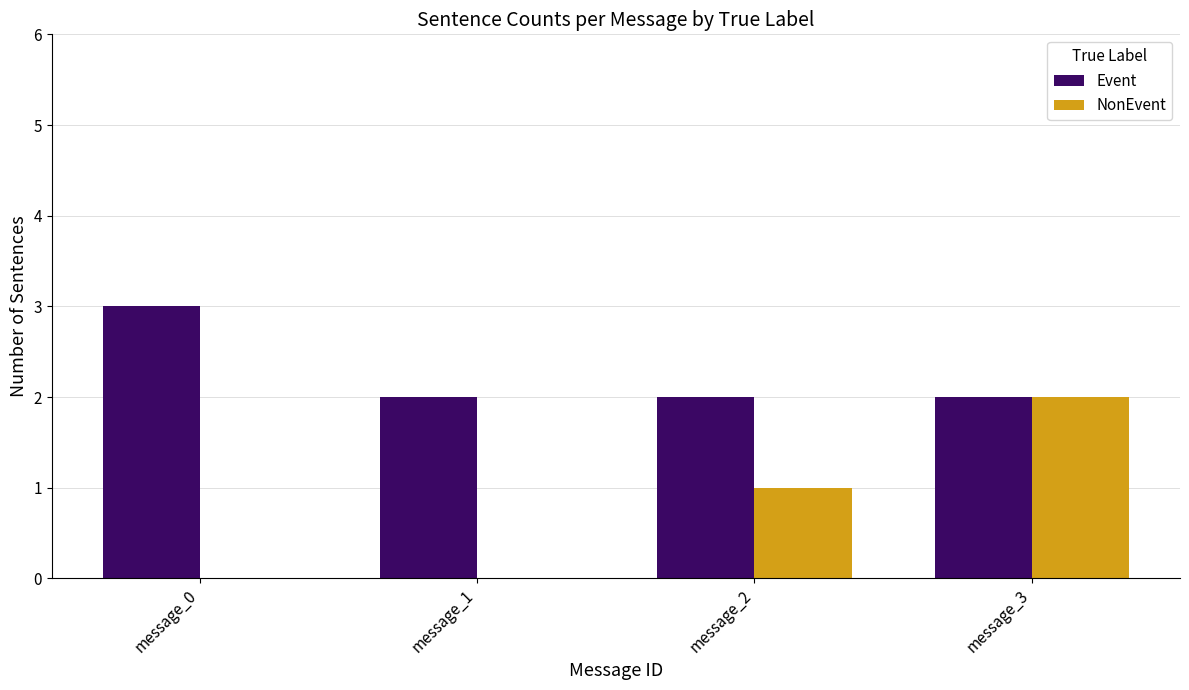

How many data points does each series have?

4